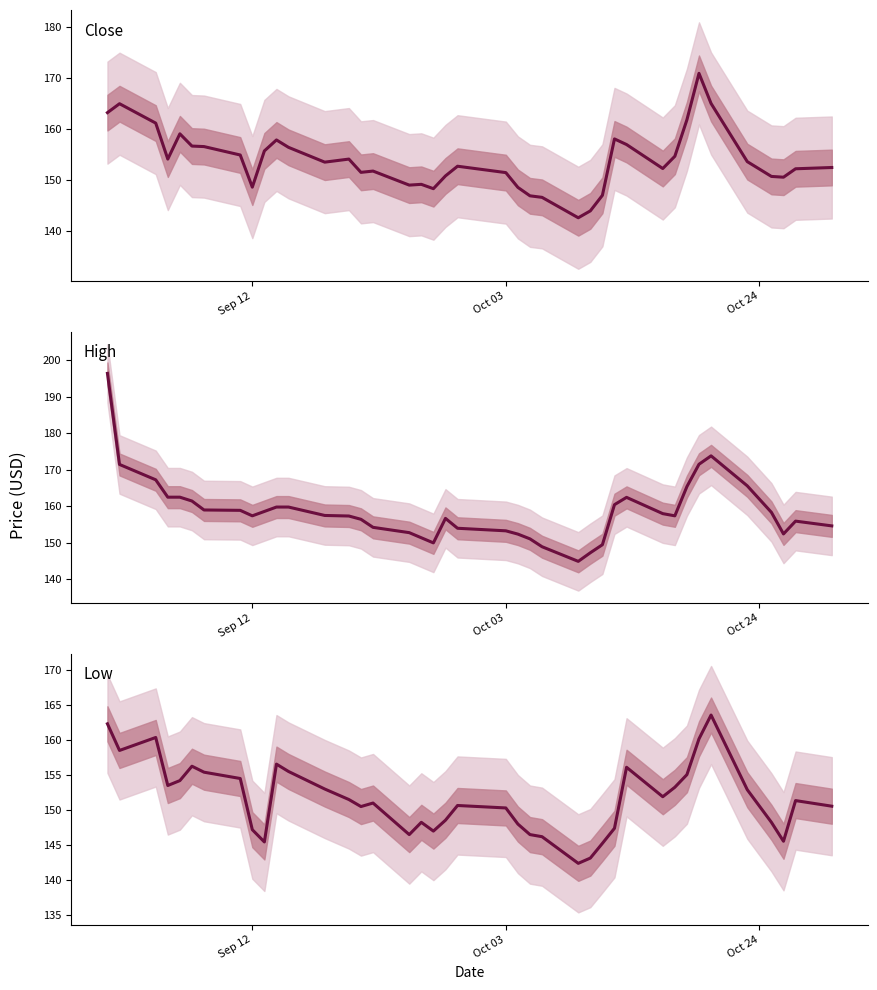

Reading left to right, what are all the values shown in this chart?

Close: 163.2	165.0	161.2	154.1	159.1	156.7	156.6	154.9	148.6	155.8	157.9	156.4	153.6	154.1	151.6	151.8	149.1	149.2	148.4	150.9	152.8	151.5	148.6	146.9	146.6	142.6	144.0	147.1	158.1	157.0	152.3	154.7	161.9	170.9	165.1	153.6	150.8	150.6	152.2	152.5
High: 196.4	171.4	167.2	162.5	162.5	161.4	159.0	158.9	157.4	158.6	159.8	159.8	157.5	157.4	156.4	154.2	152.8	151.4	150.0	156.7	154.0	153.3	152.4	151.1	148.9	144.9	147.3	149.5	160.4	162.4	158.0	157.4	165.4	171.5	173.8	165.6	158.4	152.4	155.9	154.6
Low: 162.3	158.5	160.4	153.5	154.2	156.2	155.4	154.5	147.2	145.4	156.6	155.5	153.0	151.5	150.5	151.0	146.5	148.2	147.0	148.6	150.6	150.3	148.0	146.5	146.2	142.4	143.1	145.2	147.4	156.1	151.9	153.2	155.1	160.1	163.6	152.9	148.2	145.6	151.4	150.6